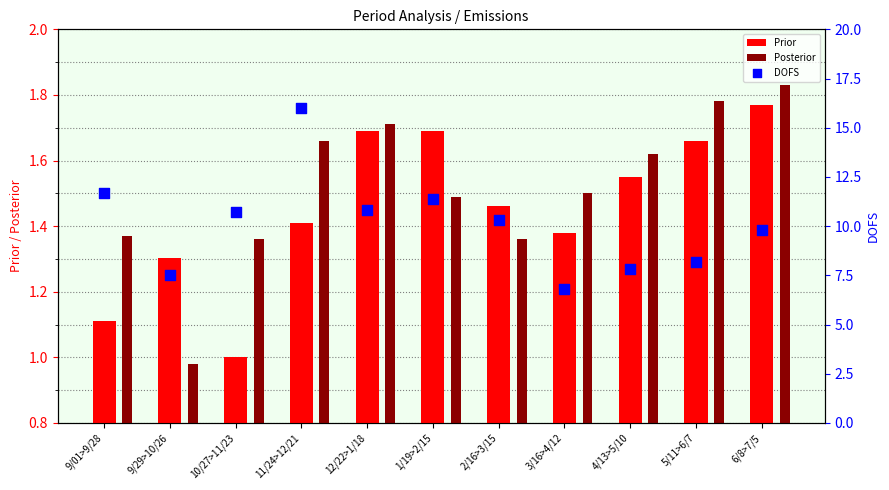

Is the value of DOFS at 3/16>4/12 greater than the value of Prior at 6/8>7/5?

Yes